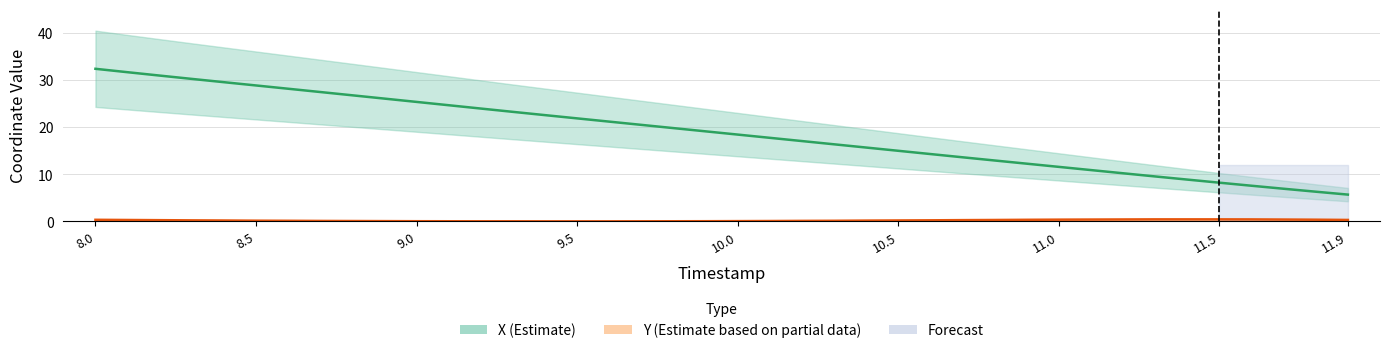

How many lines are shown in the chart?

2